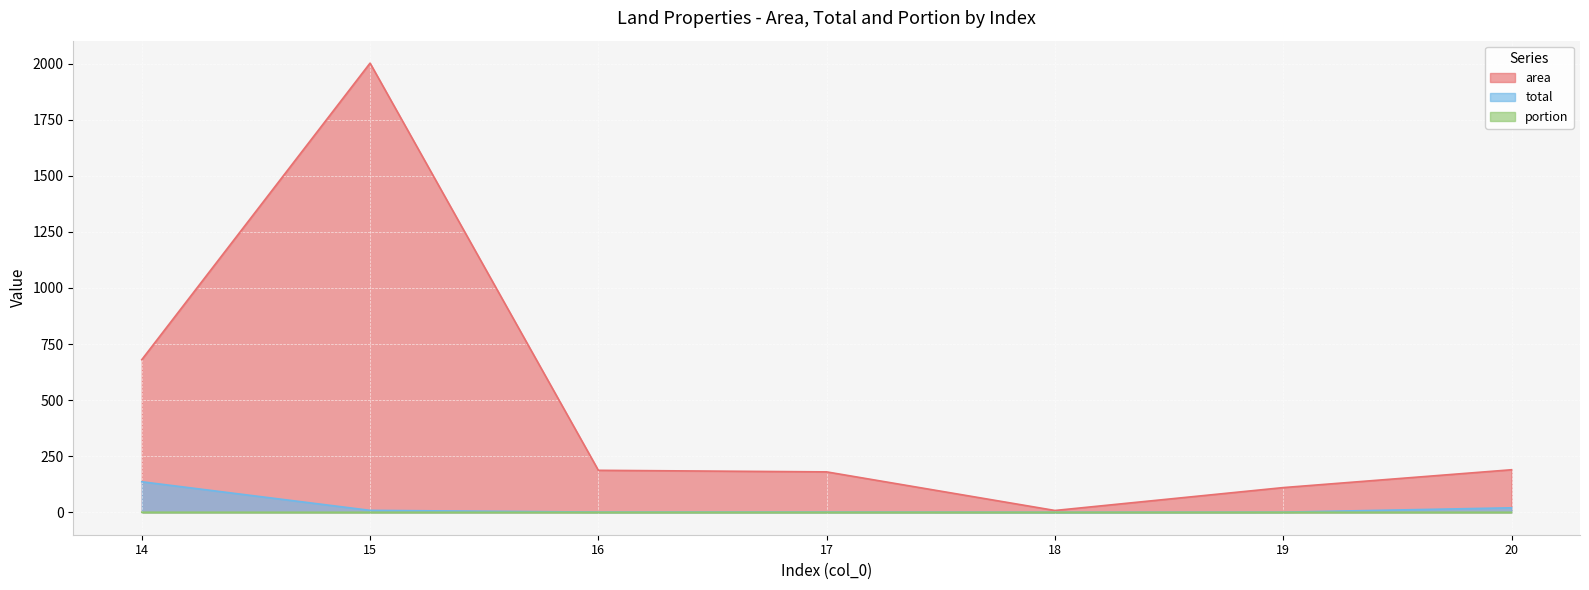

What is the difference between the maximum and minimum values in the area series?

1994.0